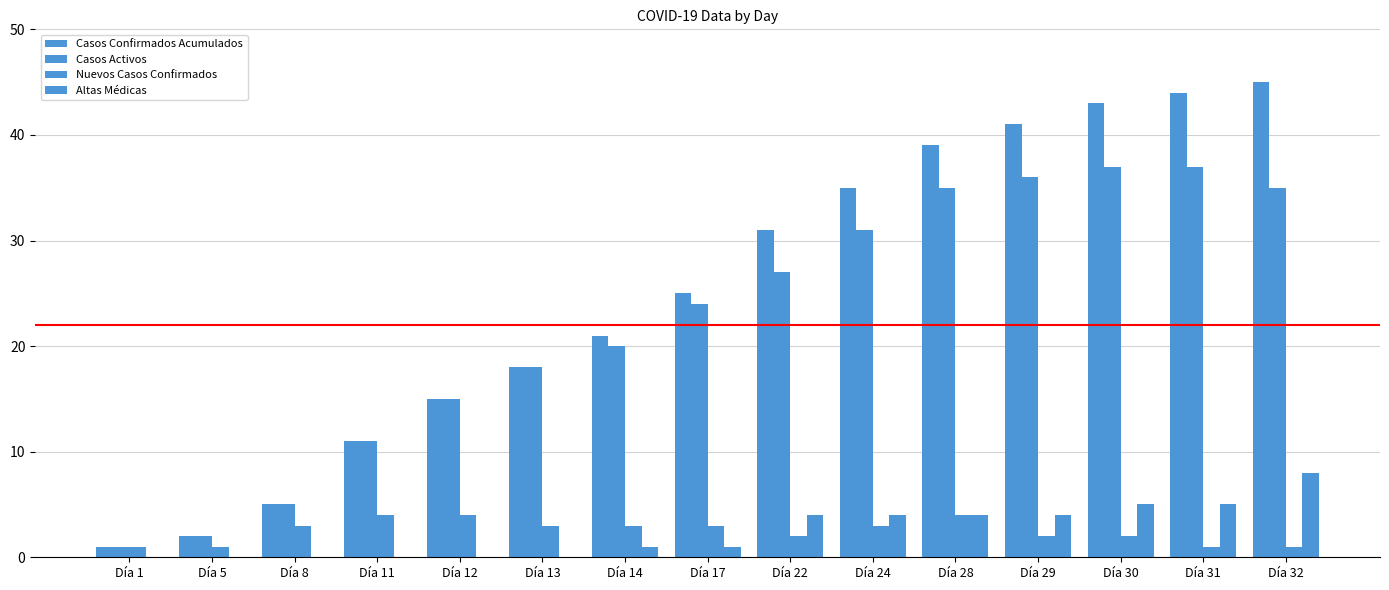

Are the bars grouped side by side (vs. stacked)?

Yes